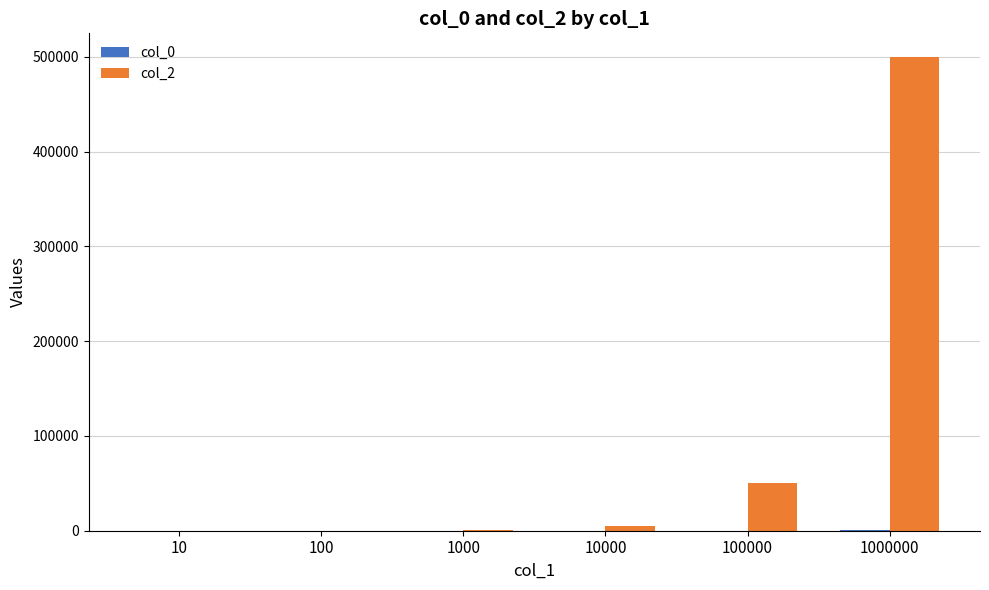

The value of col_2 at 100000 is 50000.5. True or false?

True